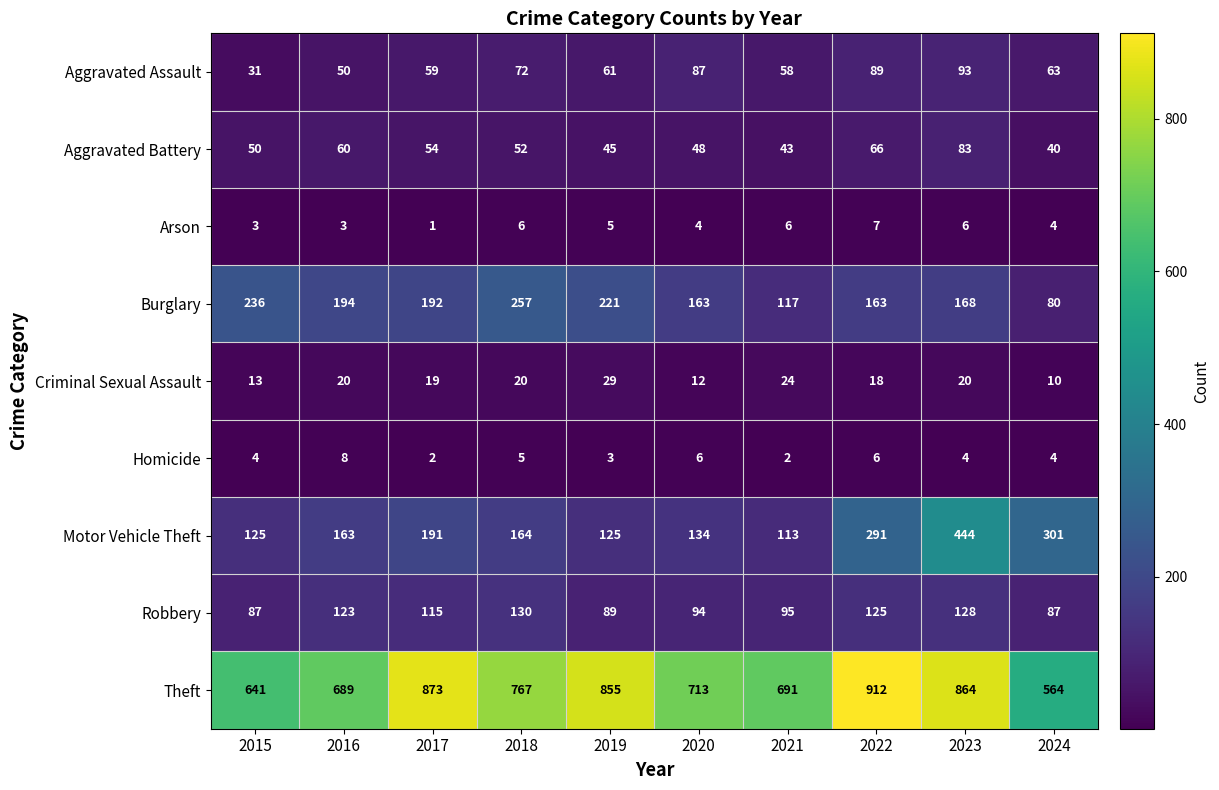

Is it true that Burglary equals 163 at 2020?

True